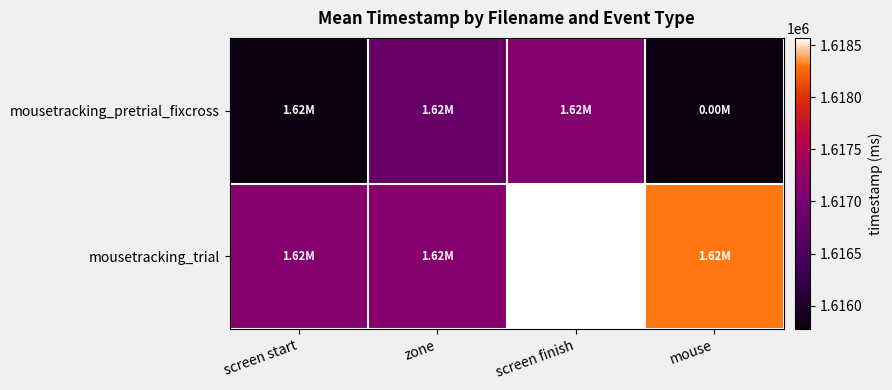

Reading left to right, transcribe all the data shown in this chart.

mousetracking_pretrial_fixcross: screen start=1615773.5	zone=1616840.1	screen finish=1617120.4	mouse=1615773.5
mousetracking_trial: screen start=1617132.7	zone=1617132.7	screen finish=1618569.6	mouse=1618303.1